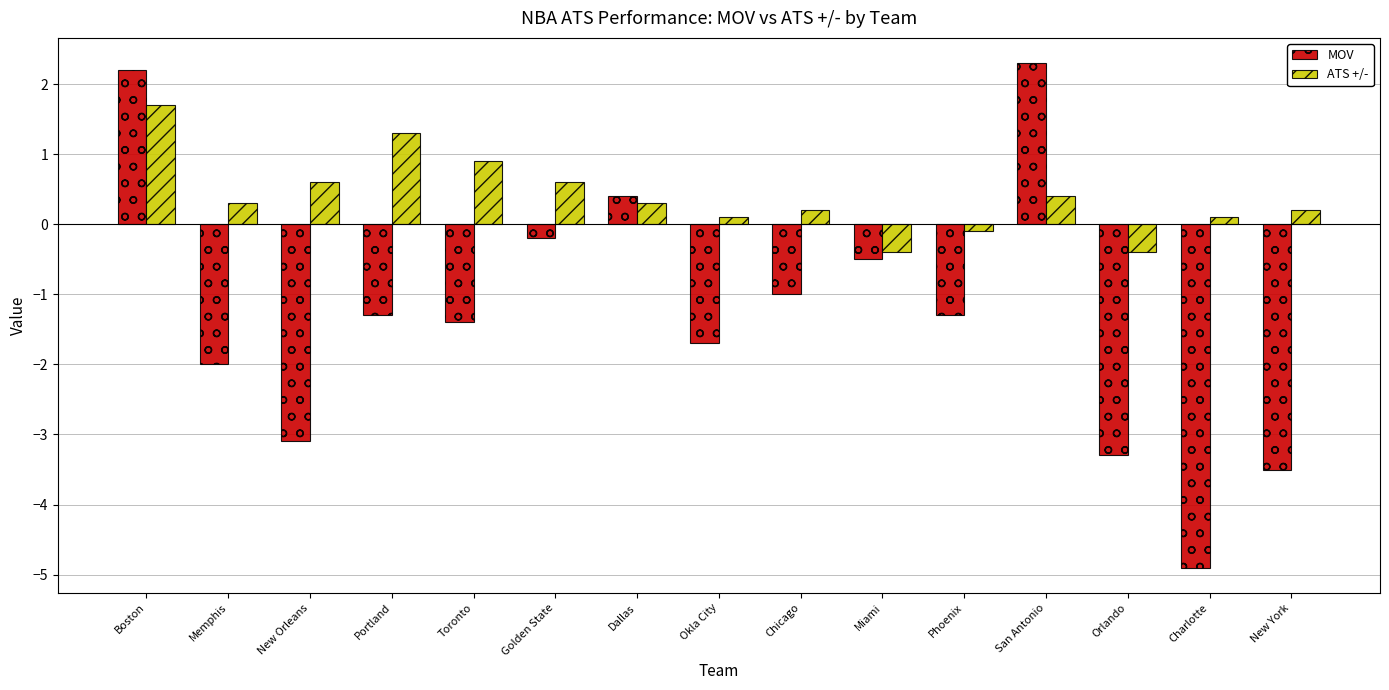

List the series in order of their peak value, highest first.

MOV, ATS +/-